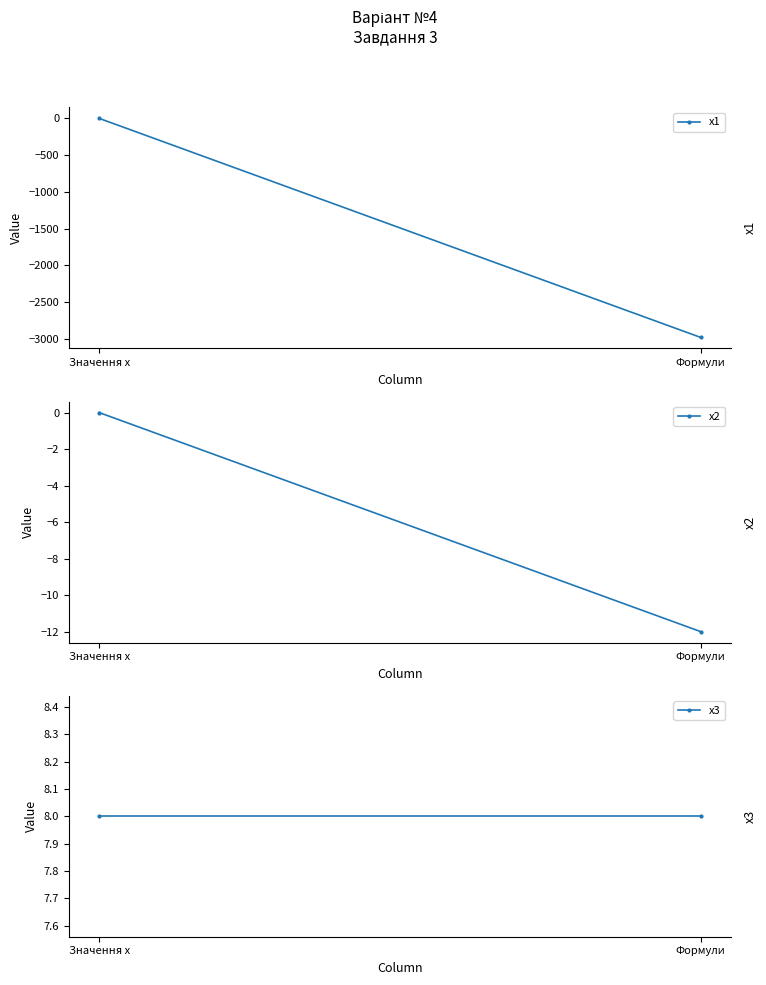

What is the sum of all x1 values?

-2981.0